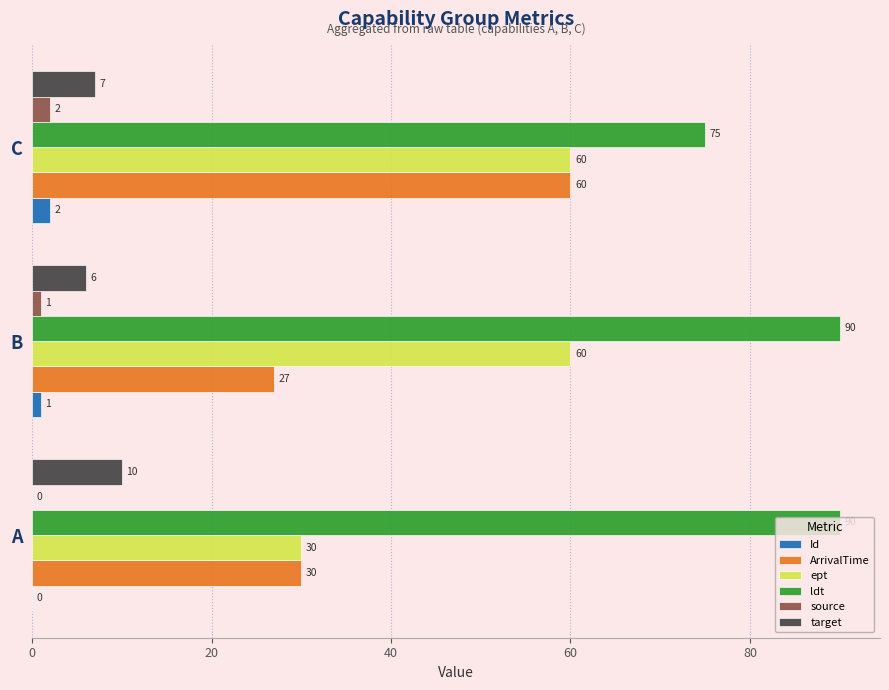

At which category is the sum across all series the highest?

C